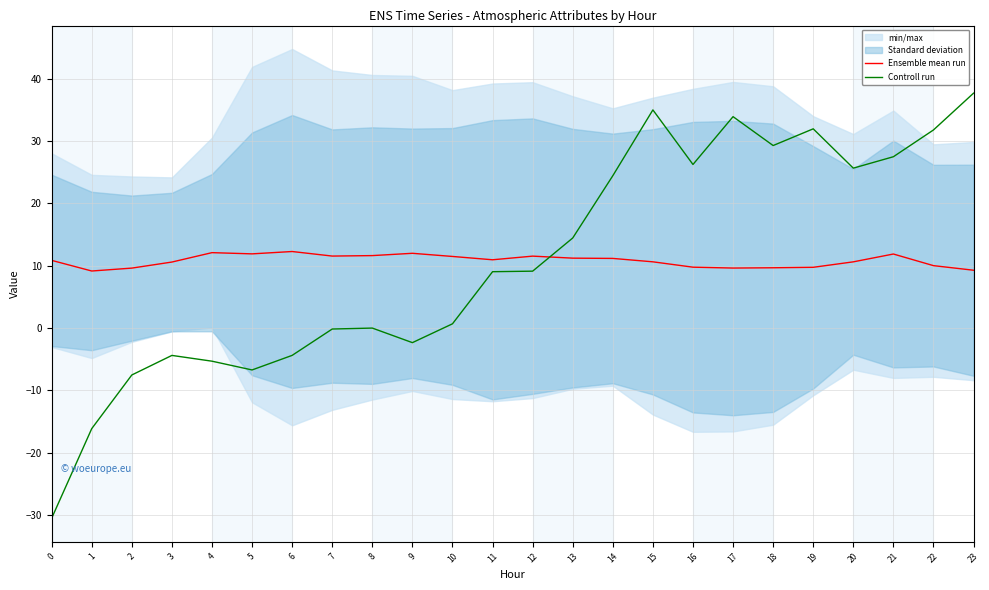

How many intersections are there between Controll run and Ensemble mean run?

1